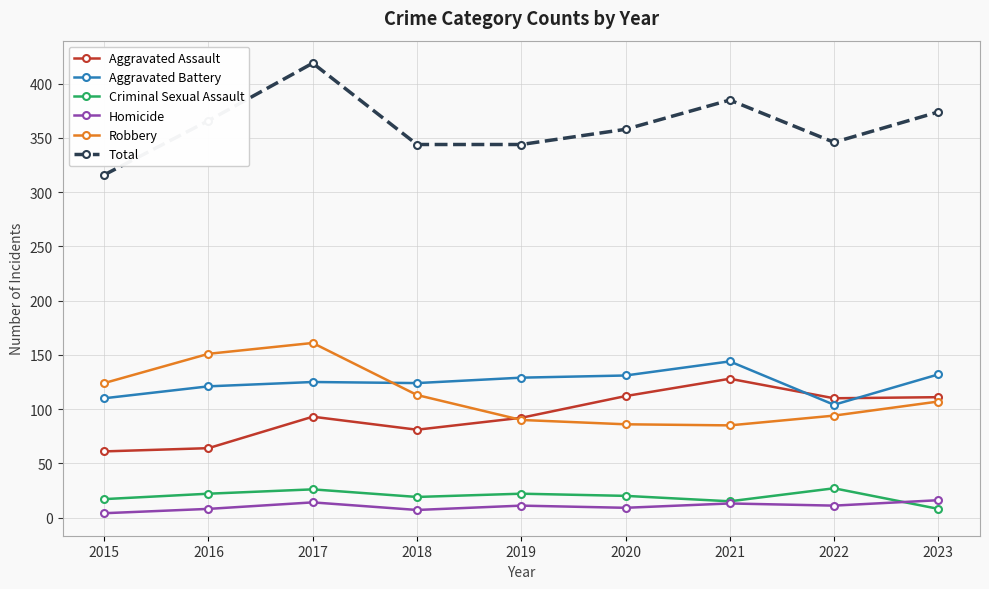

Between 2016 and 2022, which series saw the biggest shift?

Robbery